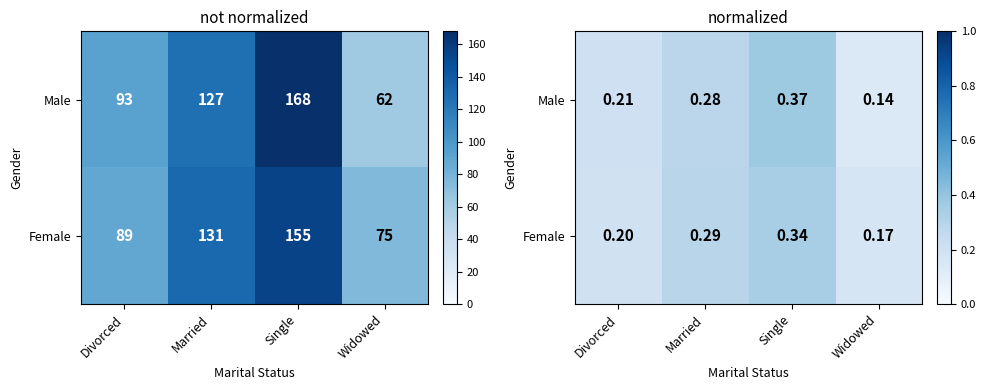

Is it true that Female equals 0.2 at Widowed?

True